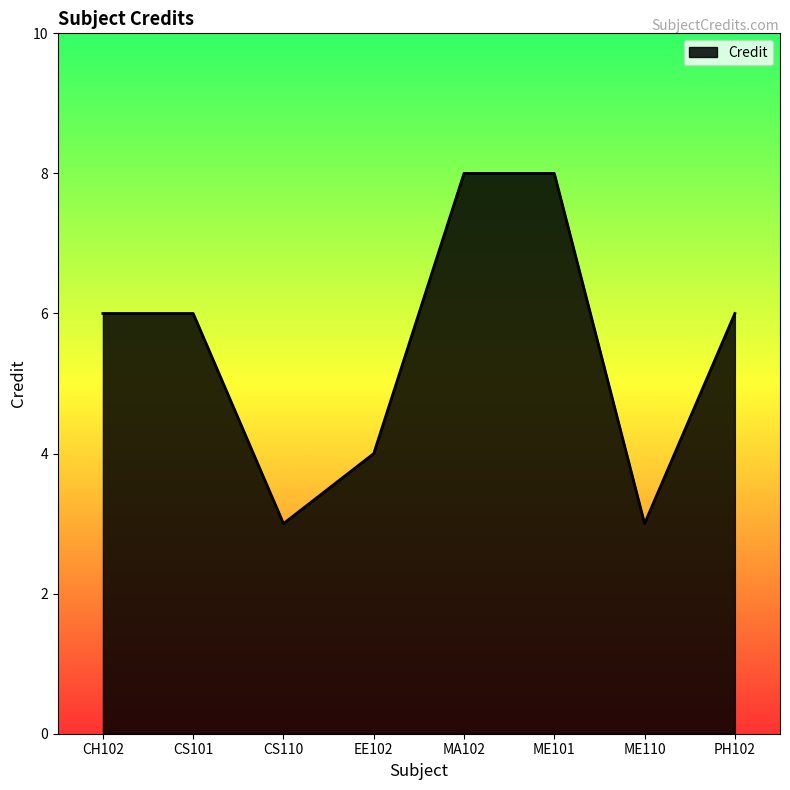

What is the greatest value displayed?

8